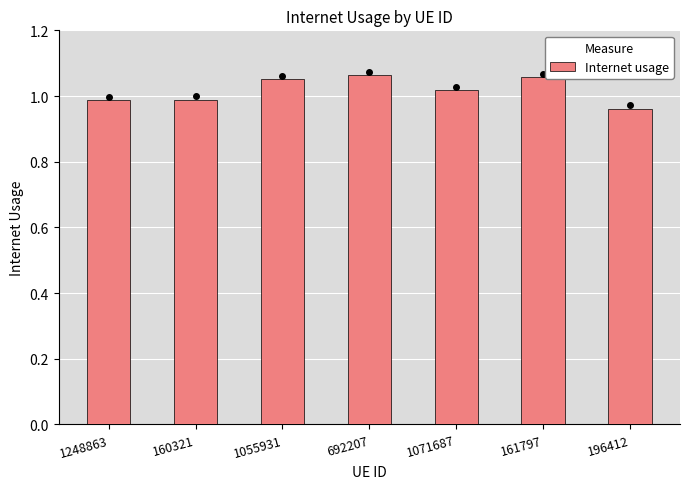

Between 1248863 and 692207, which is larger?

692207